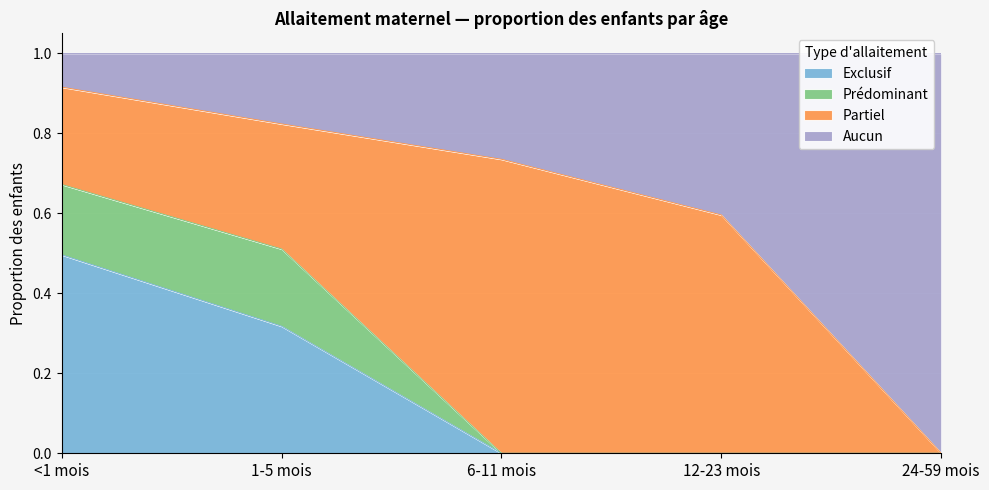

Is it true that Exclusif equals 0.3 at 1-5 mois?

True